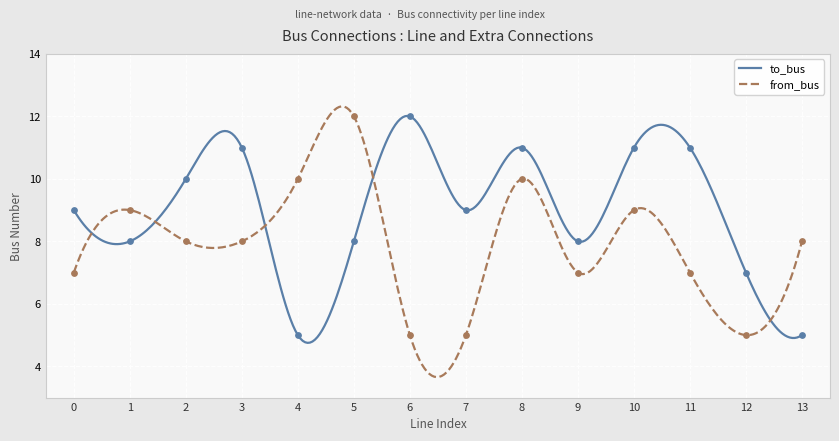

Rank the series by their average value, from lowest to highest.

from_bus, to_bus